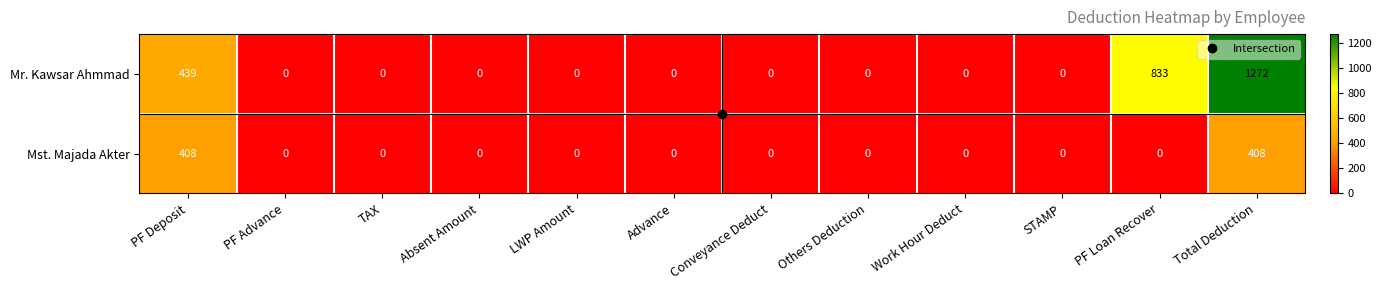

What is the highest value of the Mr. Kawsar Ahmmad series?

1272